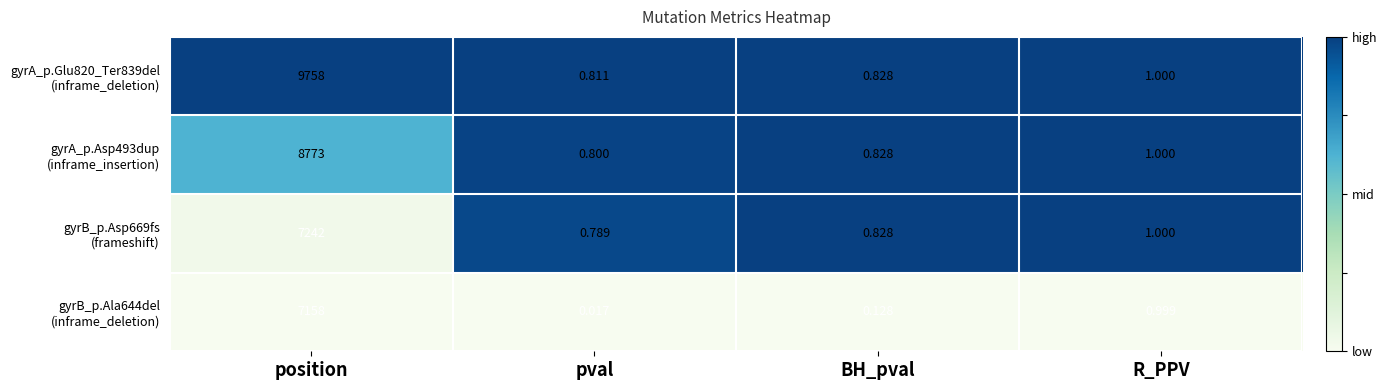

At which category does the chart reach its peak across all series?

position